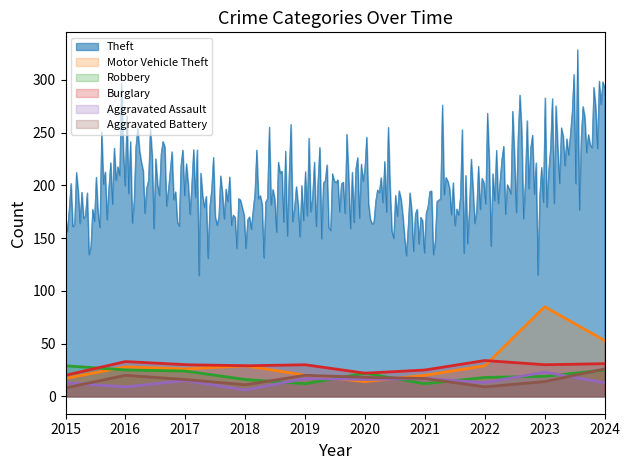

True or false: Theft and Motor Vehicle Theft intersect in this chart.

False